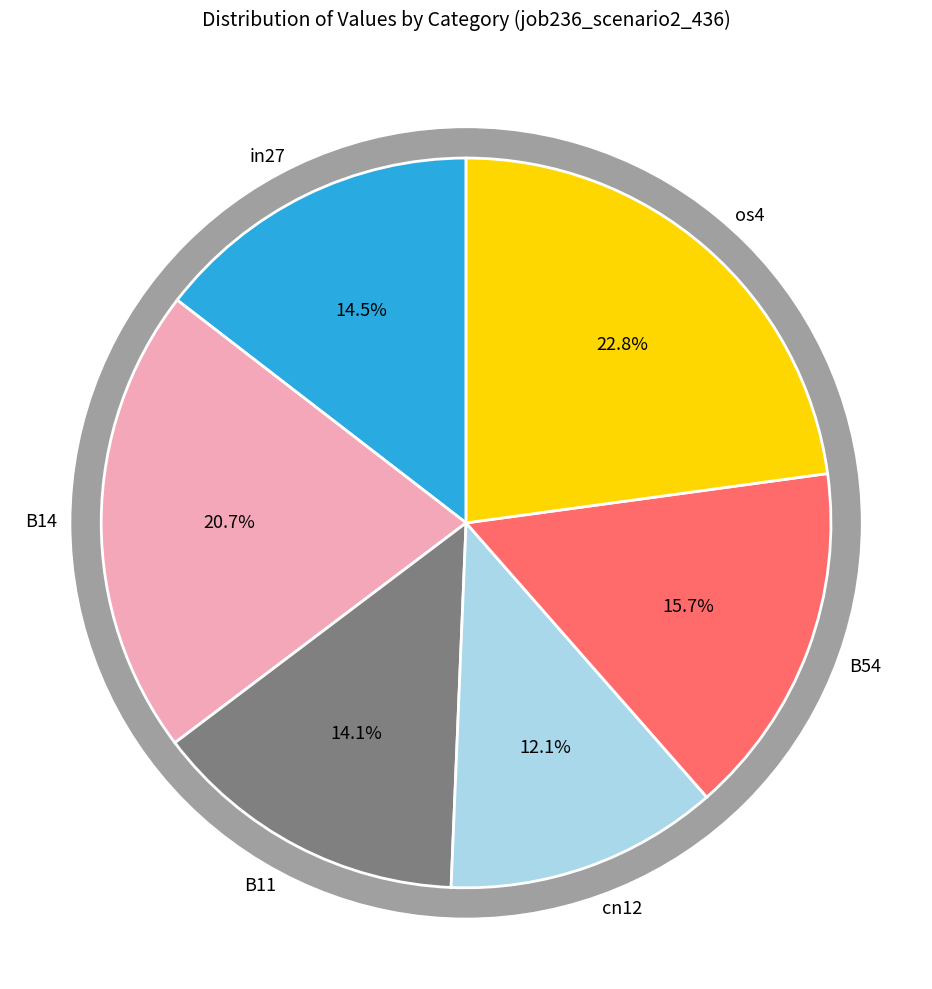

Which slice is the largest?

os4